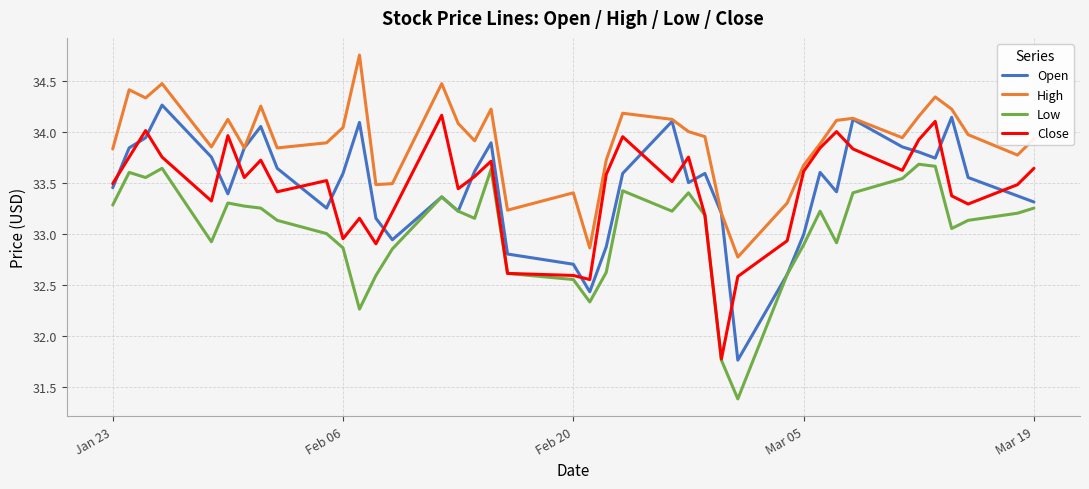

True or false: High and Low cross at least once.

False